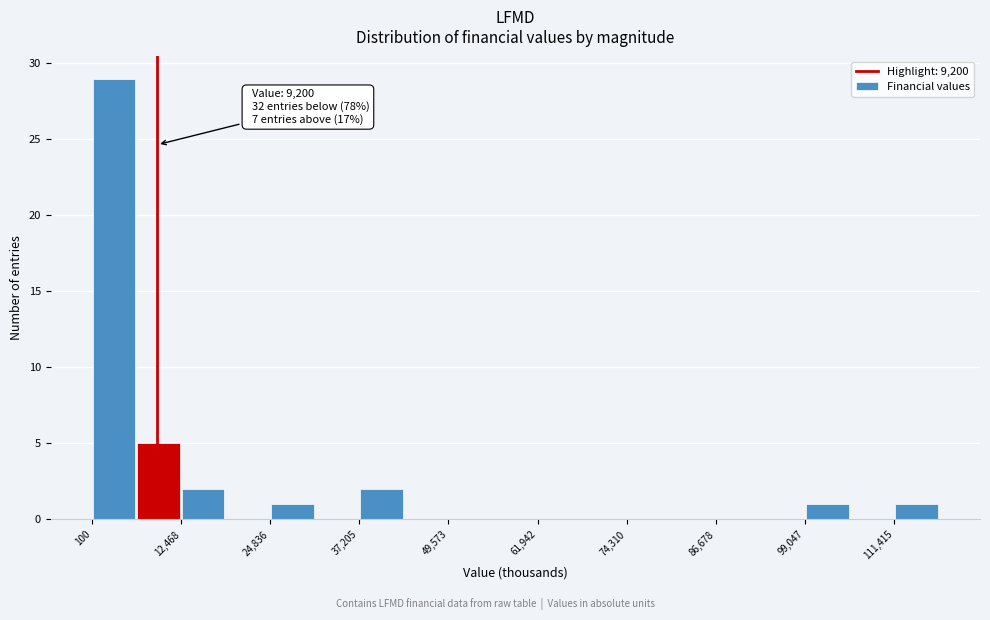

Around what value on the x-axis is the tallest bar? Give the approximate position of its centre, as read against the axis.

4000